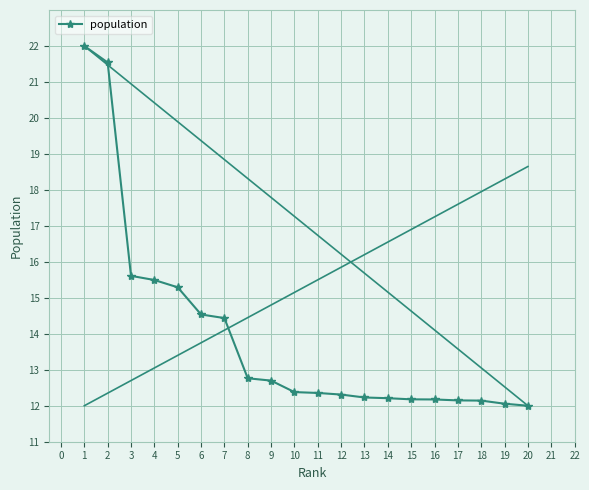

True or false: population has a value of 8.1 at 2.

False